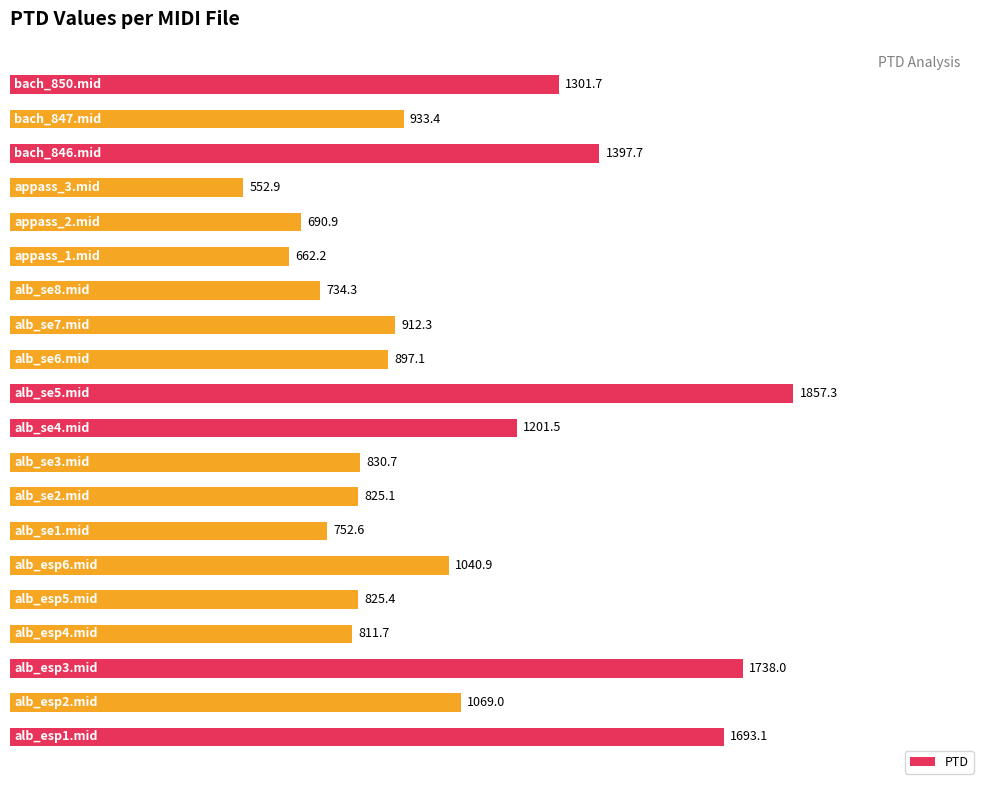

How many data points are above 912?

10